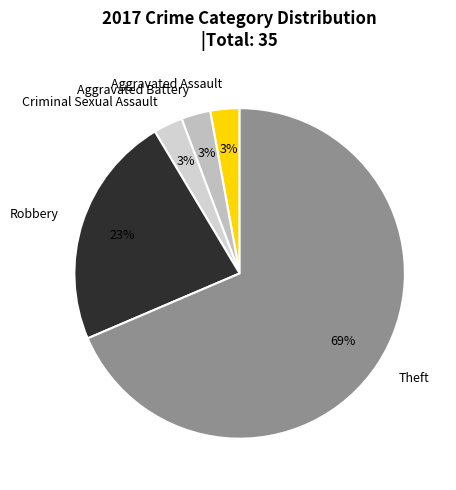

How many segments does this pie chart have?

5